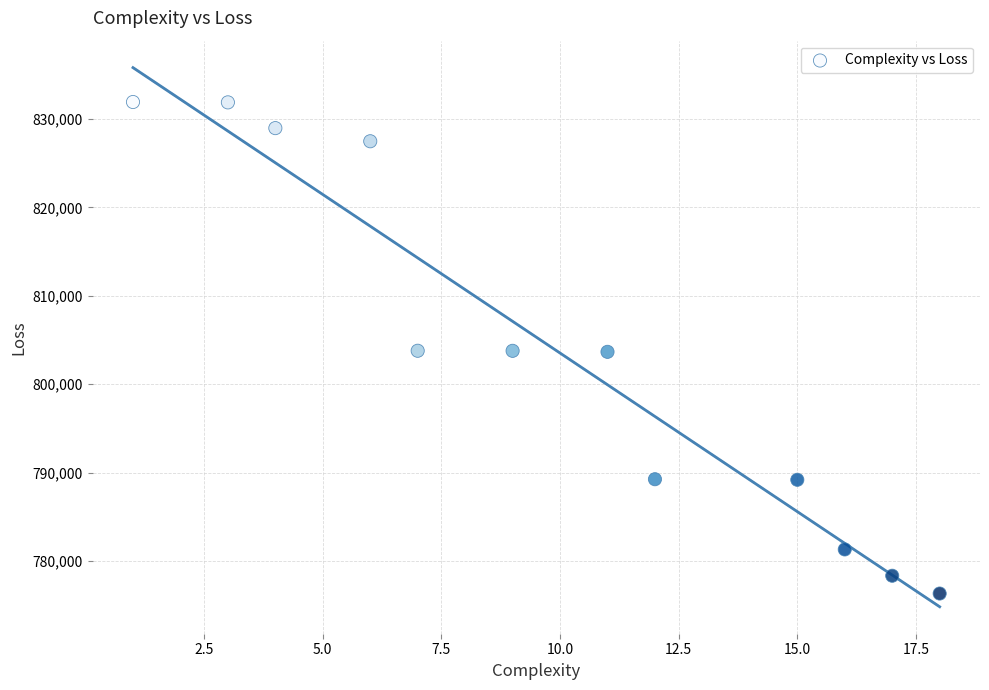

What is the average Y value?

803827.9